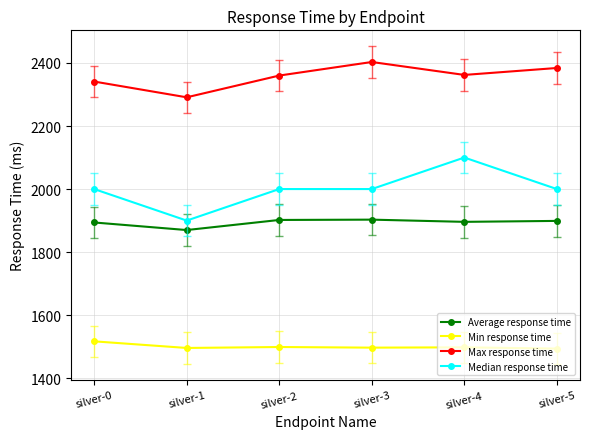

How many data points in Average response time are less than 1899?

3